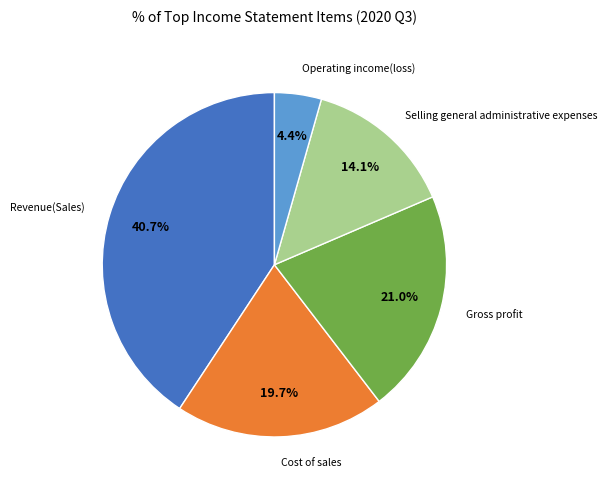

What portion of the pie excludes Revenue(Sales)?

59.3%